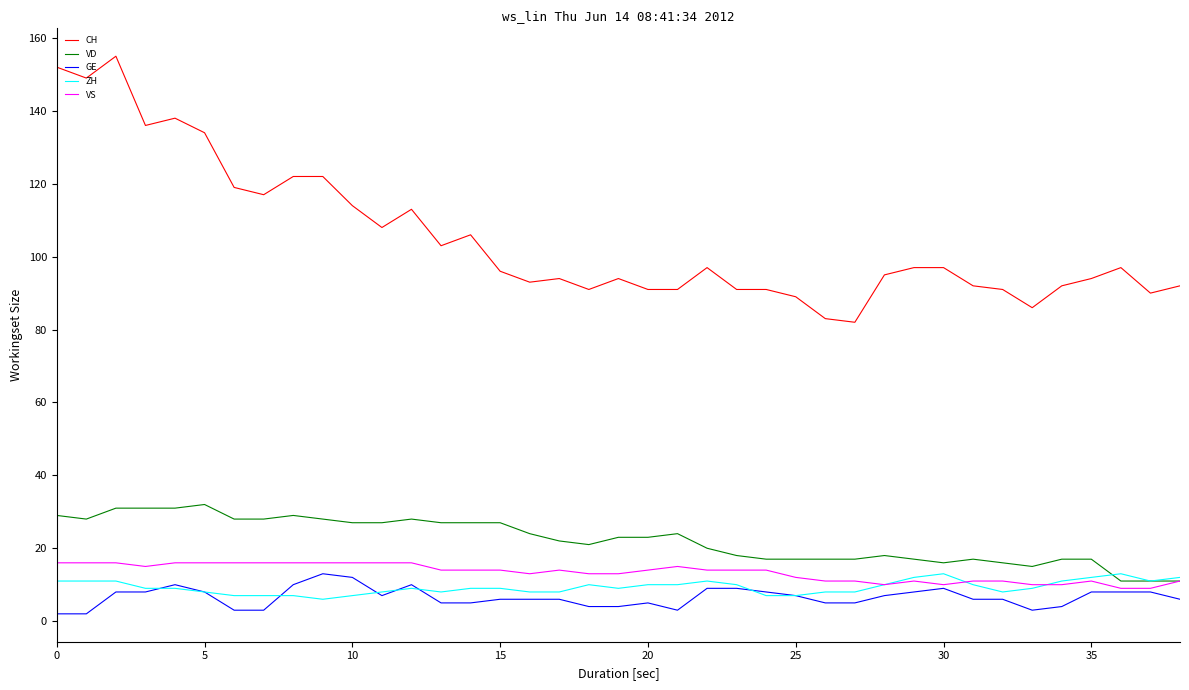

Does the chart display data point markers on the line(s)?

No